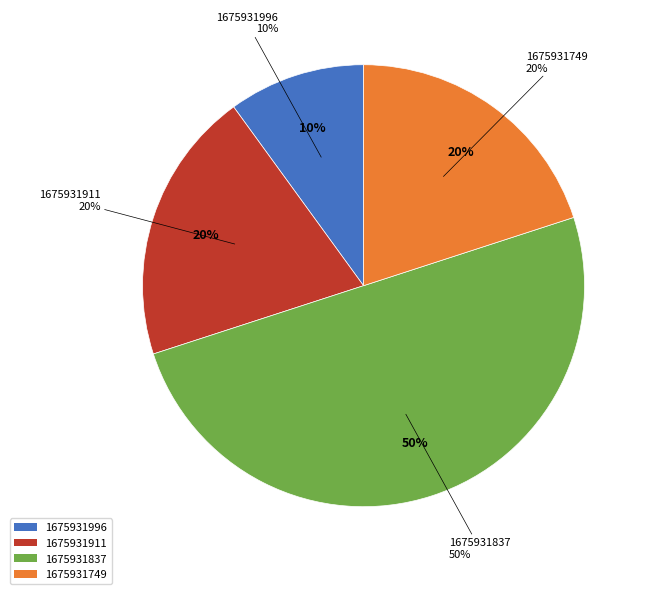

To the nearest percent, what is the average slice percentage?

25%